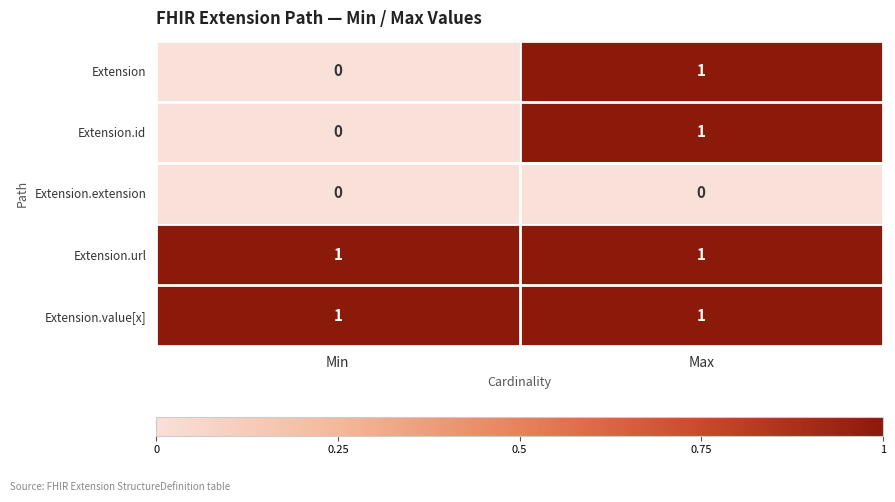

Is the value of Extension.value[x] at Max greater than the value of Extension.extension at Max?

Yes